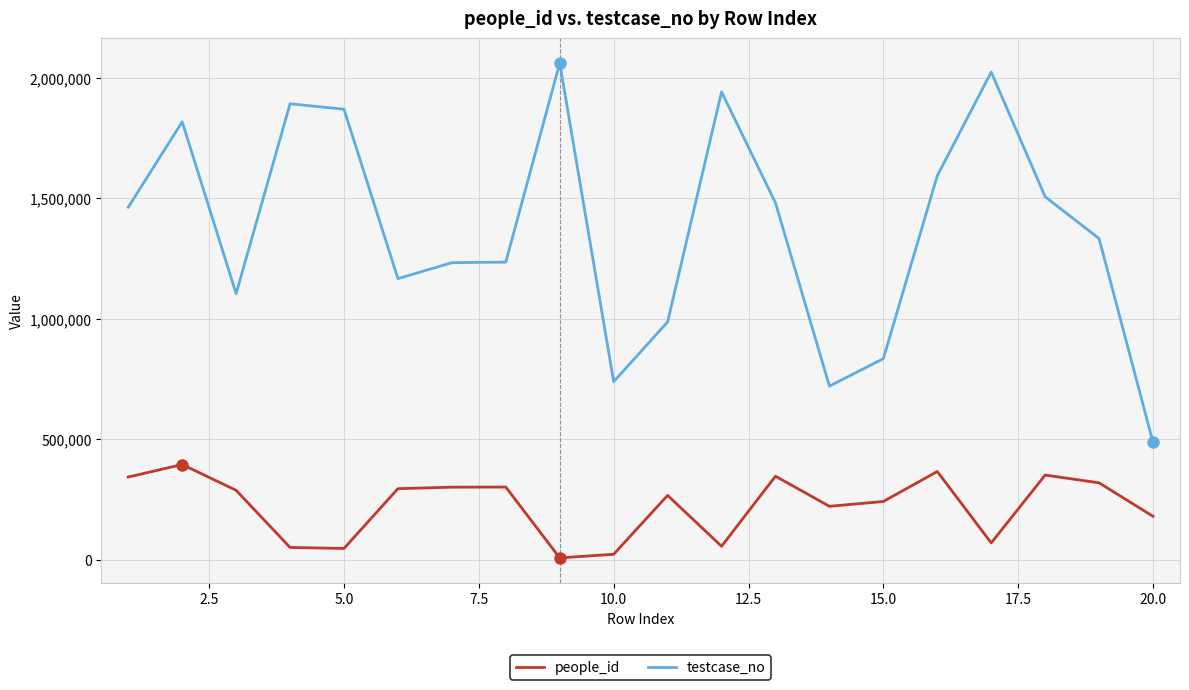

List the series in order of their overall mean, highest first.

testcase_no, people_id